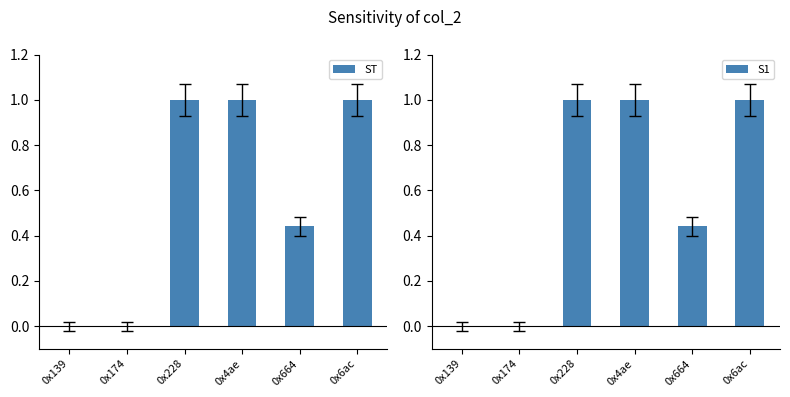

At 0x664, list the series in order from largest to smallest.

ST, S1